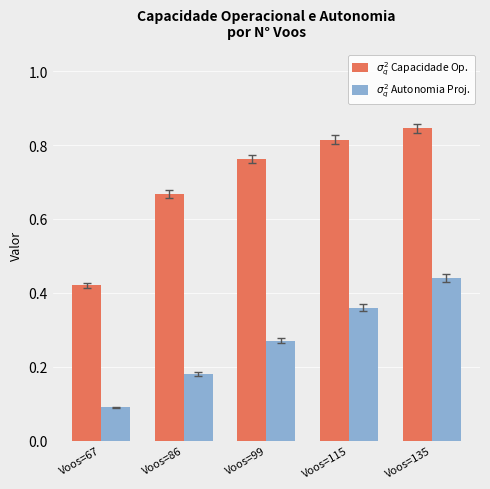

Between Voos=67 and Voos=86, which series saw the biggest shift?

$\sigma_q^2$ Capacidade Op.